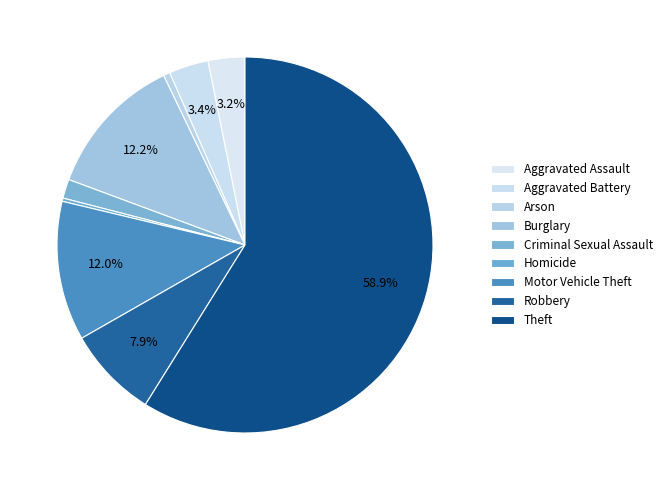

Rank the categories by value from highest to lowest.

Theft, Burglary, Motor Vehicle Theft, Robbery, Aggravated Battery, Aggravated Assault, Criminal Sexual Assault, Arson, Homicide